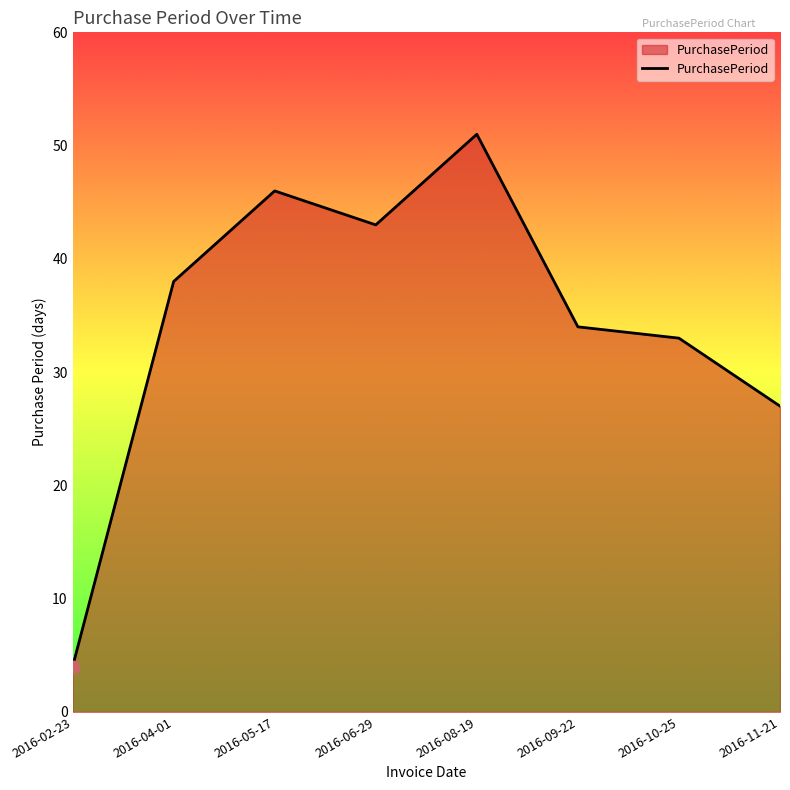

What is the change in value from 2016-06-29 to 2016-09-22?

-9